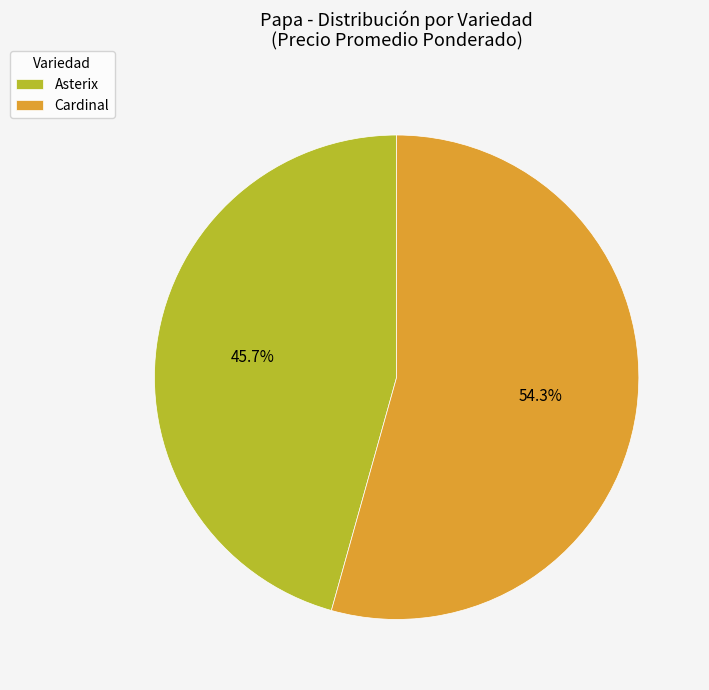

Between Cardinal and Asterix, which is larger?

Cardinal